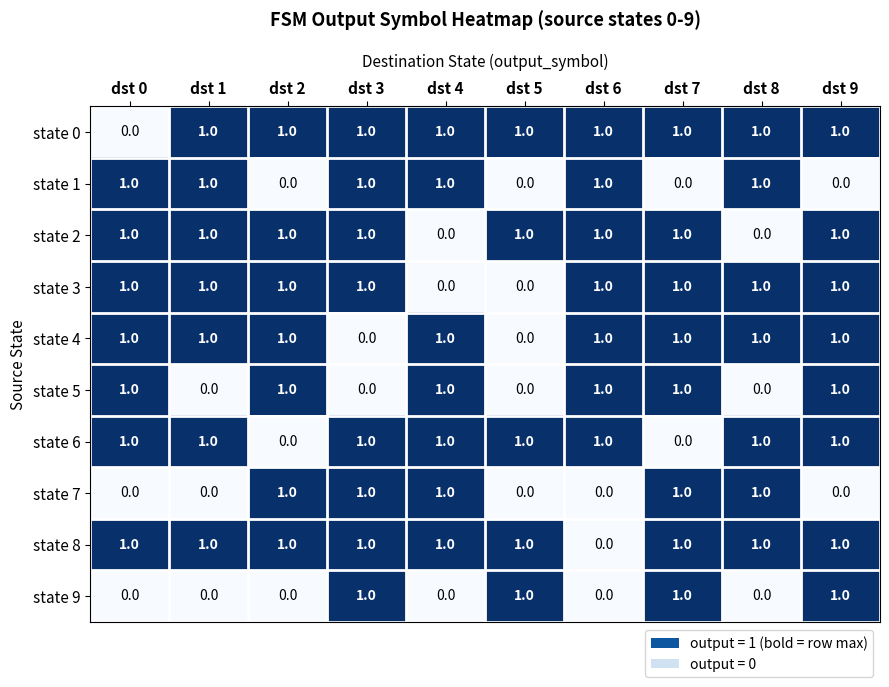

Count the state 8 values in the range 1 to 2.

9